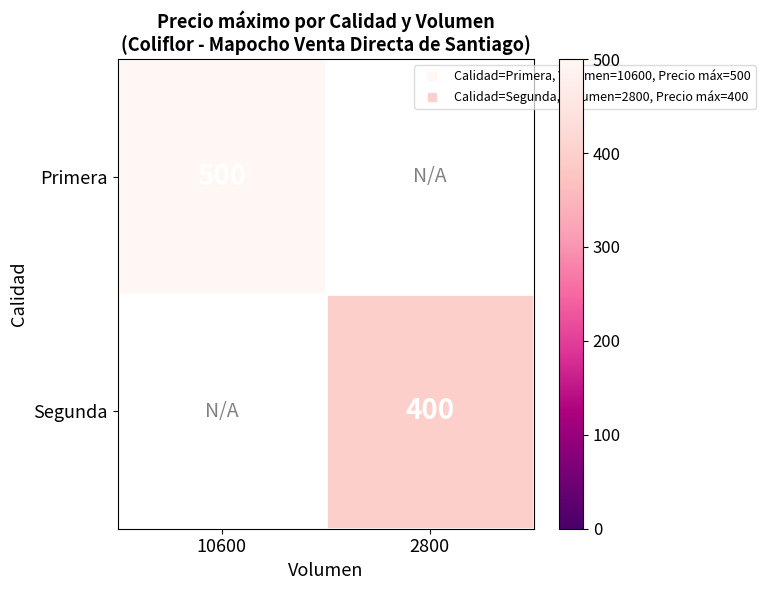

Read the Primera value at 10600.

500.0